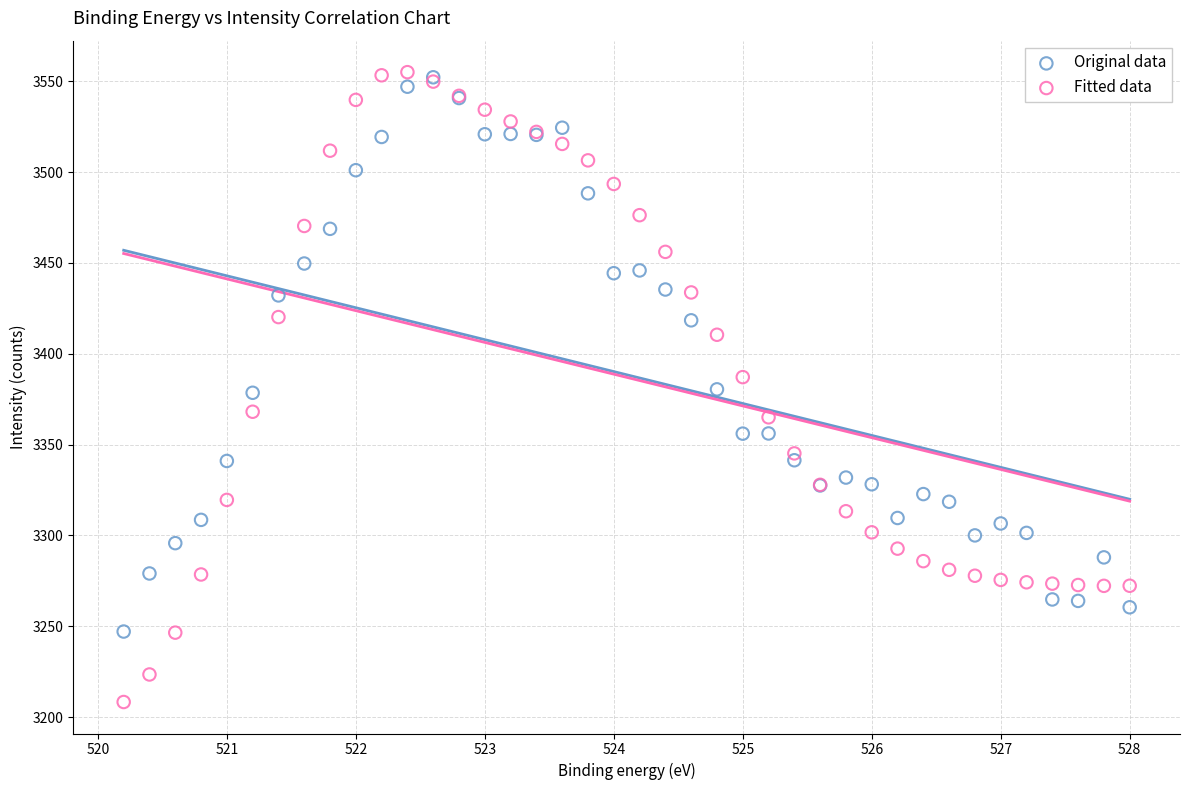

Which series reaches the minimum Y coordinate?

Fitted data